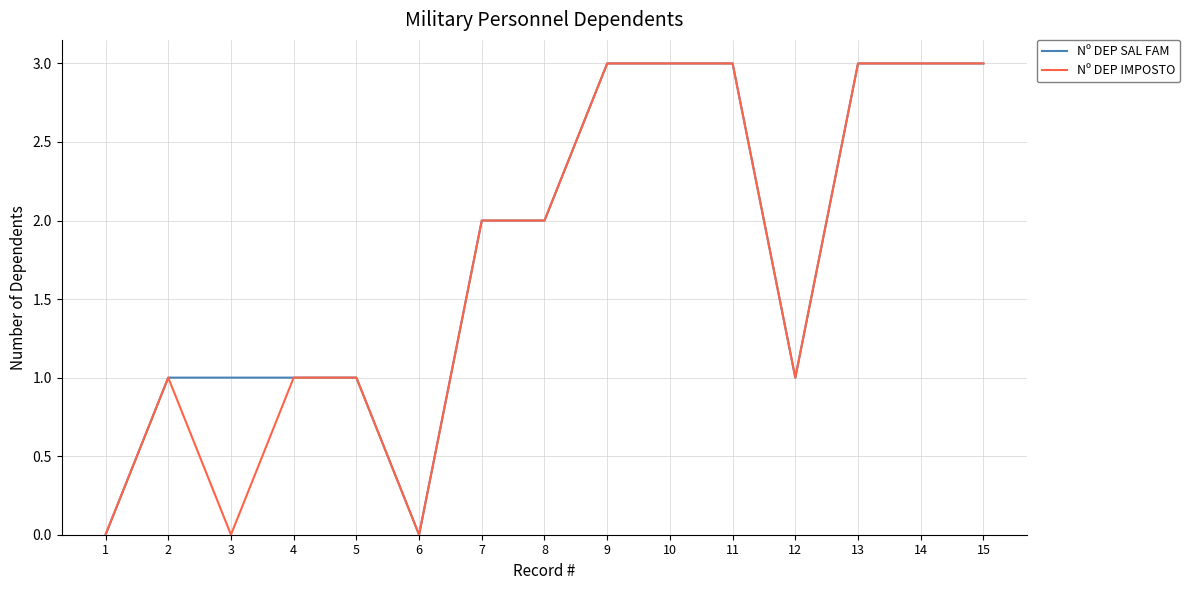

Reading left to right, extract all data points from this chart.

Nº DEP SAL FAM: 0	1	1	1	1	0	2	2	3	3	3	1	3	3	3
Nº DEP IMPOSTO: 0	1	0	1	1	0	2	2	3	3	3	1	3	3	3